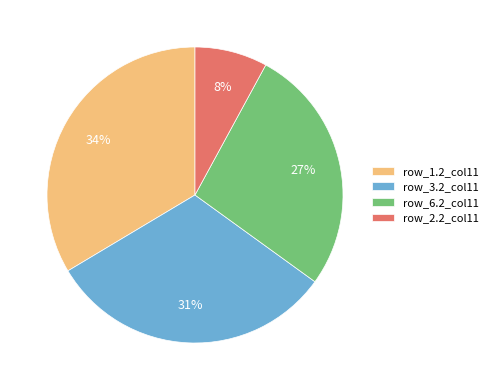

How many segments does this pie chart have?

4